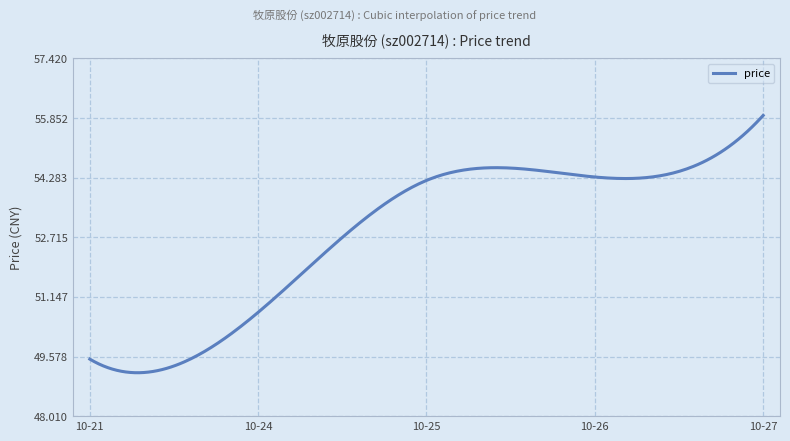

What is the minimum value shown in the chart?

49.2